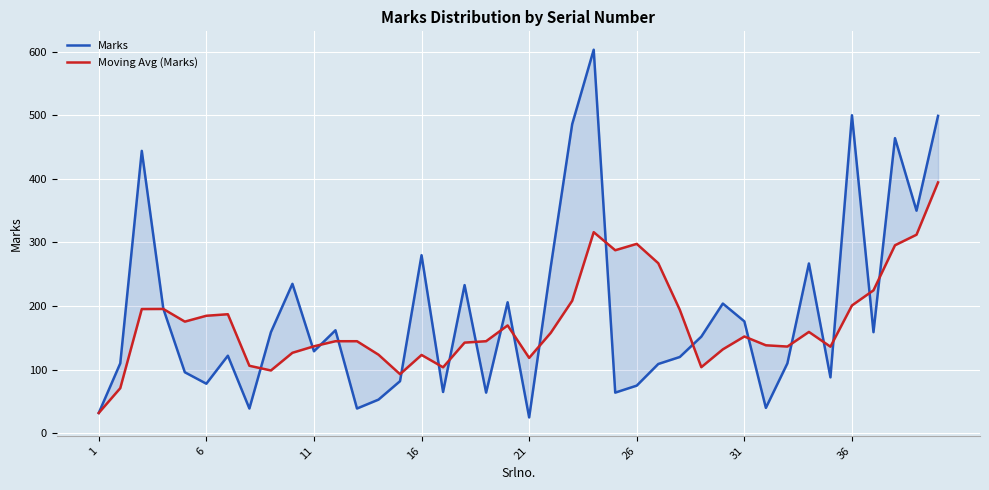

True or false: Moving Avg (Marks) and Marks intersect in this chart.

True